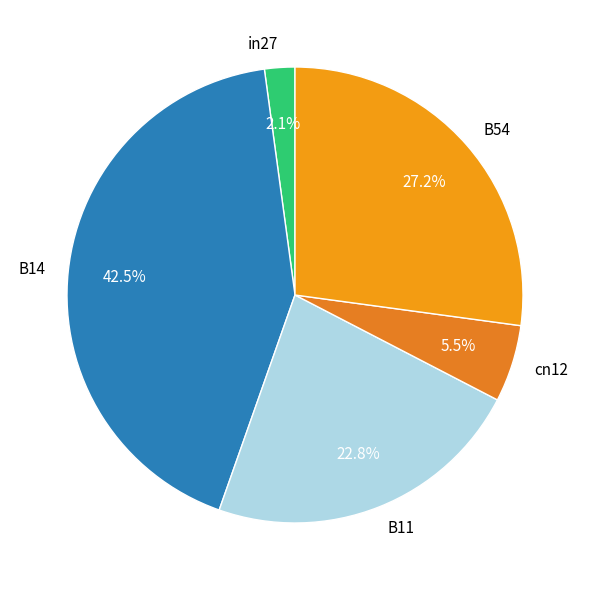

What percentage is NOT represented by in27?

97.9%